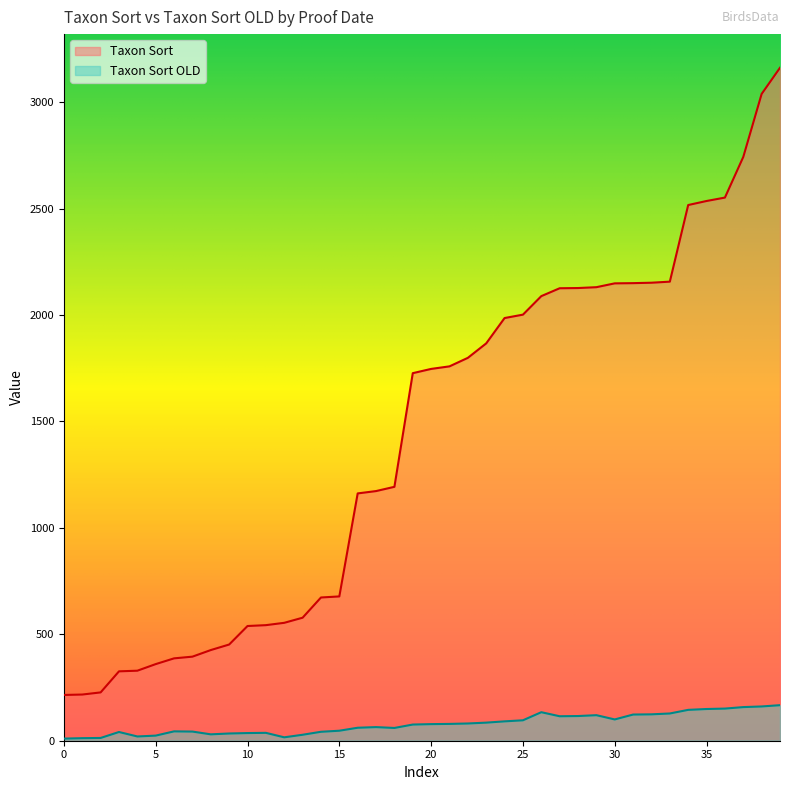

What is the total value across all series at ?

1253